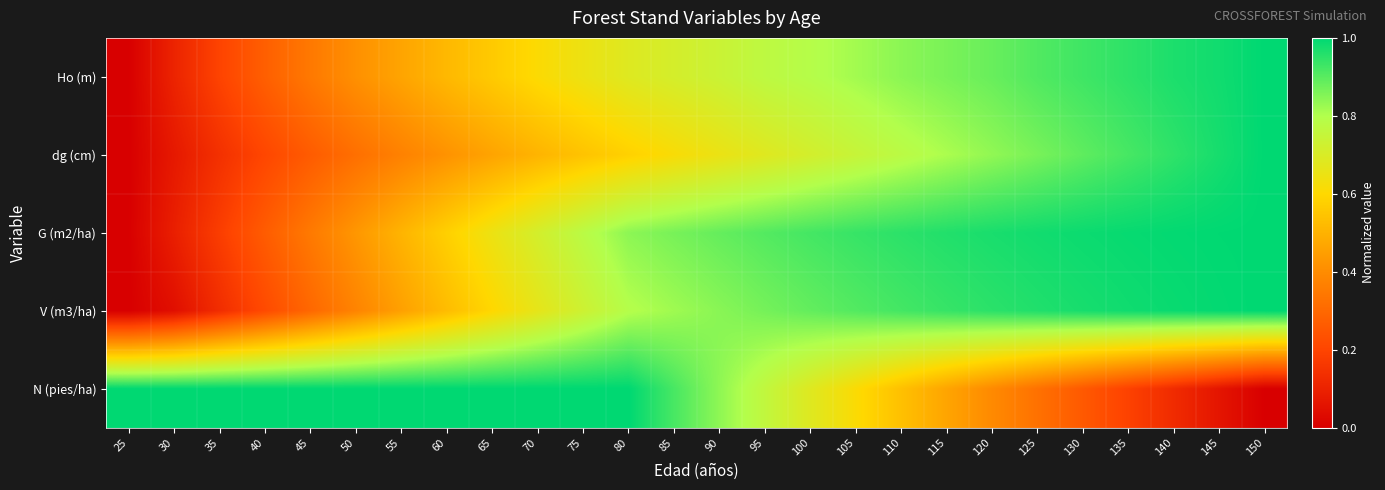

Which series has the largest range (max minus min)?

Ho (m)